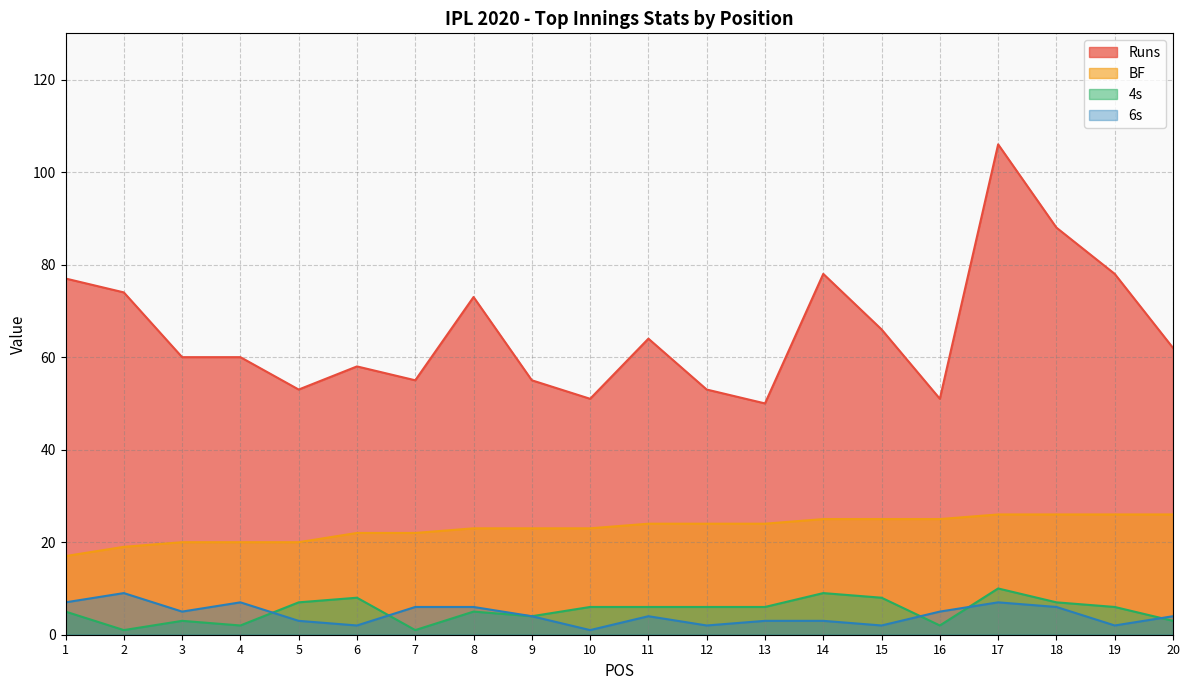

The Runs series shows 101 at 11. True or false?

False